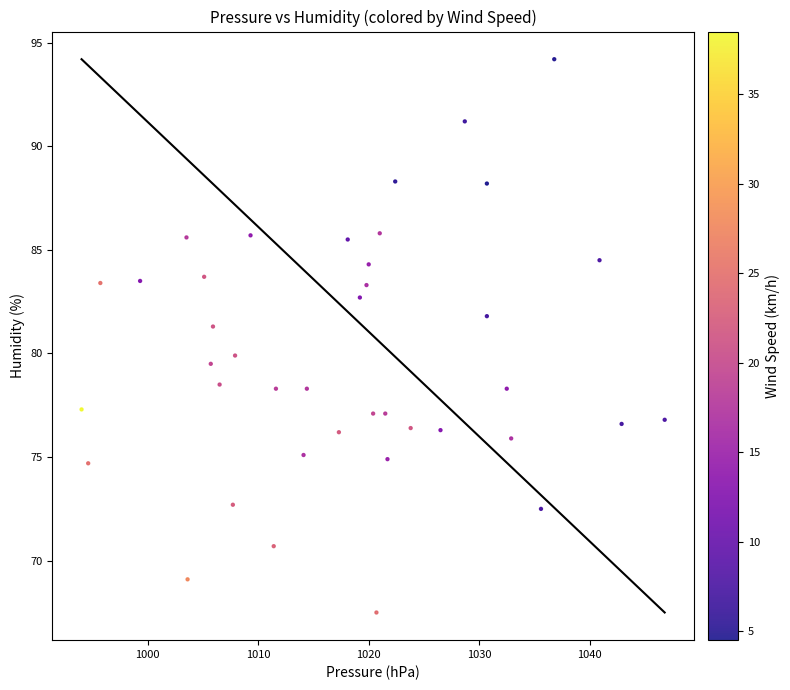

What is the range of X values (max minus min)?

52.8